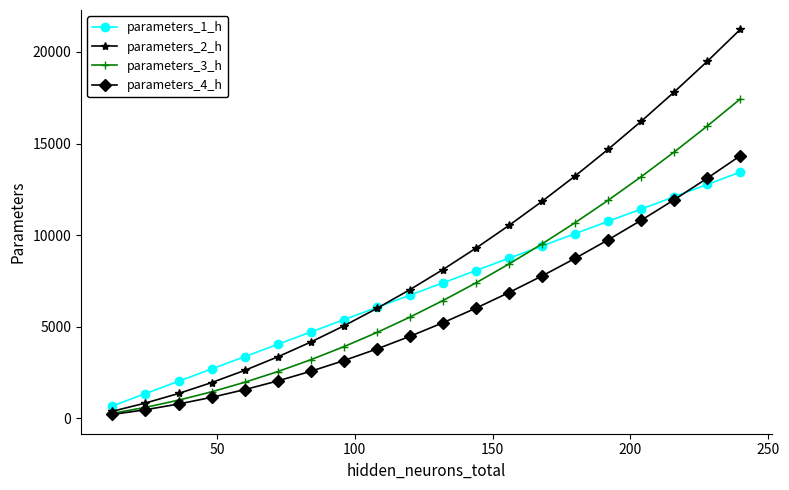

What is the maximum value shown in the chart?

21241